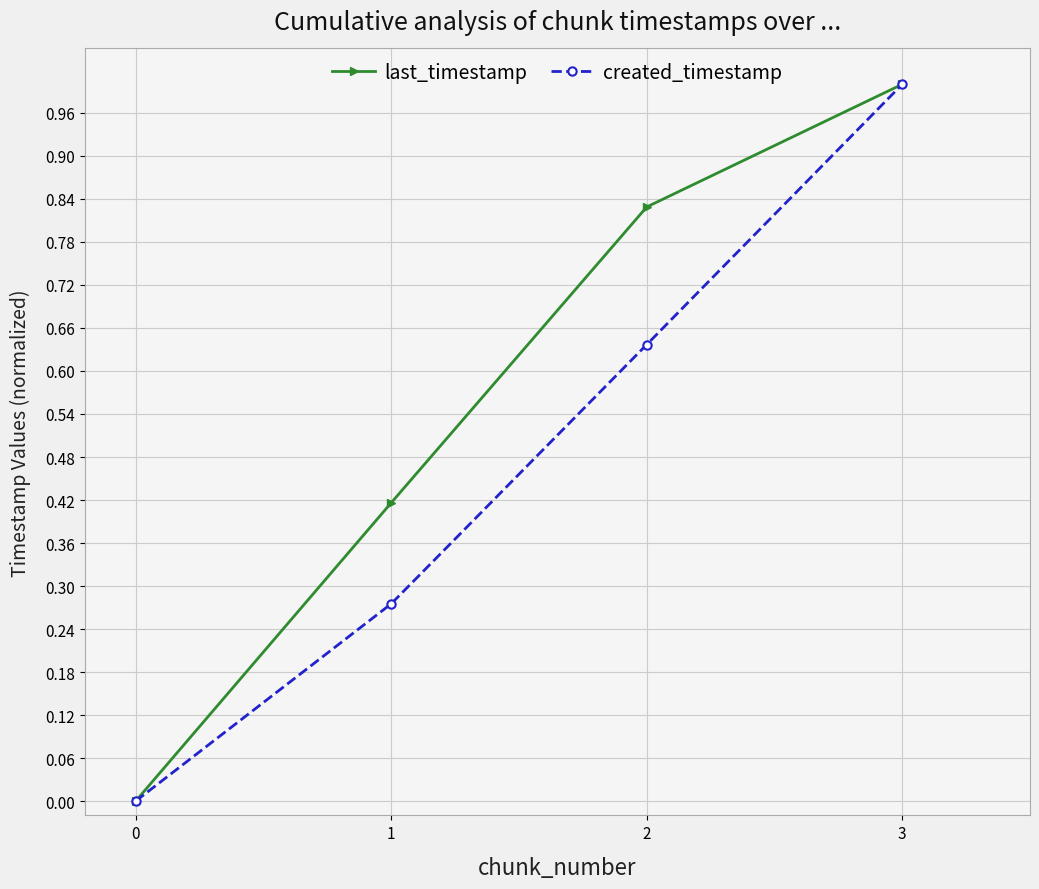

Count the number of data series in this chart.

2